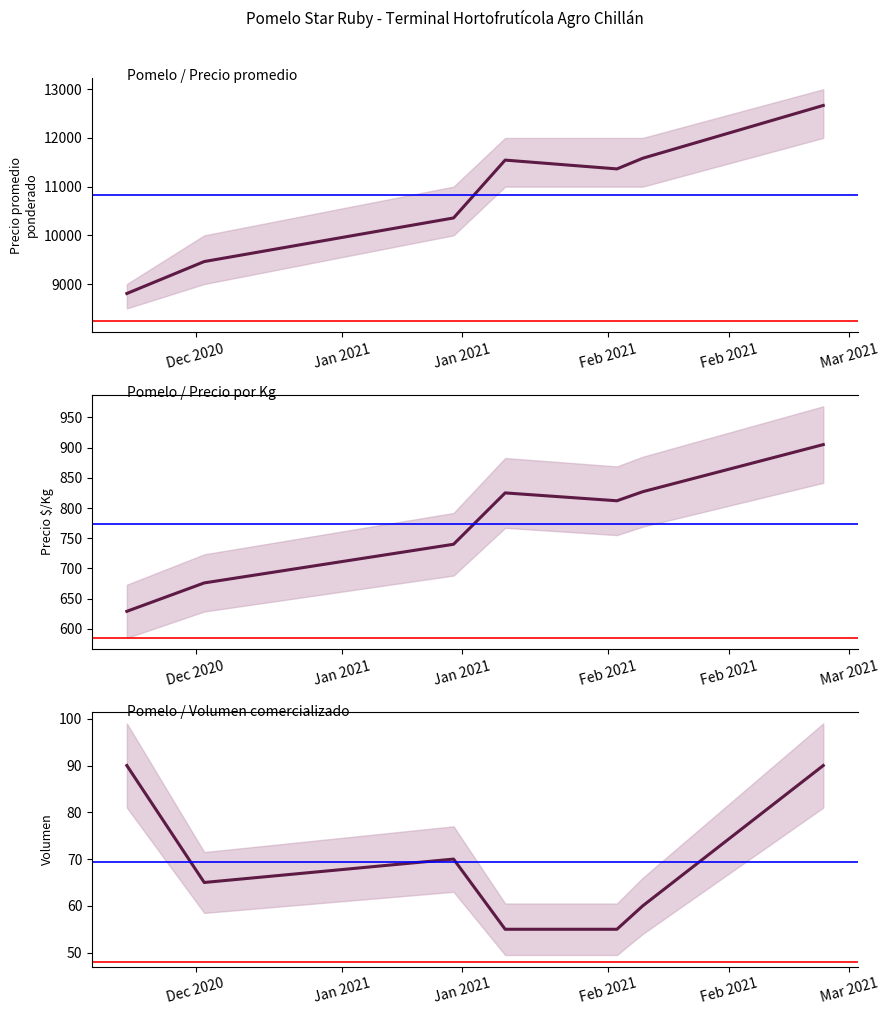

Where is the first local maximum for Volumen?

Jan 2021